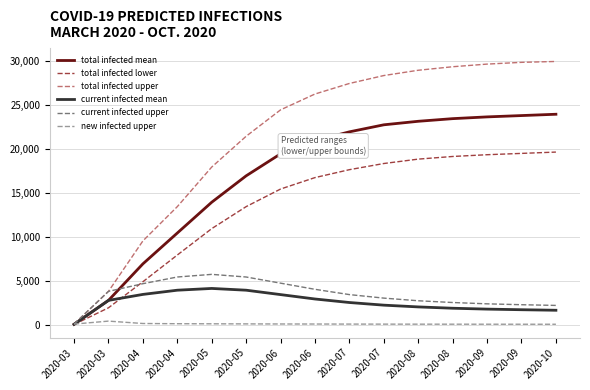

Reading left to right, list all the values displayed in this chart.

total infected mean: 123	2843	6995	10500	14000	17000	19500	21000	22000	22800	23200	23500	23700	23850	24000
total infected lower: 100	2000	4963	8000	11000	13500	15500	16800	17700	18400	18900	19200	19400	19550	19700
total infected upper: 150	3868	9603	13500	18000	21500	24500	26300	27500	28400	29000	29400	29700	29900	30000
current infected mean: 123	2843	3522	4000	4200	4000	3500	3000	2600	2300	2100	1950	1850	1780	1720
current infected upper: 150	3868	4740	5500	5800	5500	4800	4100	3500	3100	2800	2600	2450	2350	2270
new infected upper: 150	486	215	190	180	170	160	155	148	143	139	136	133	131	129